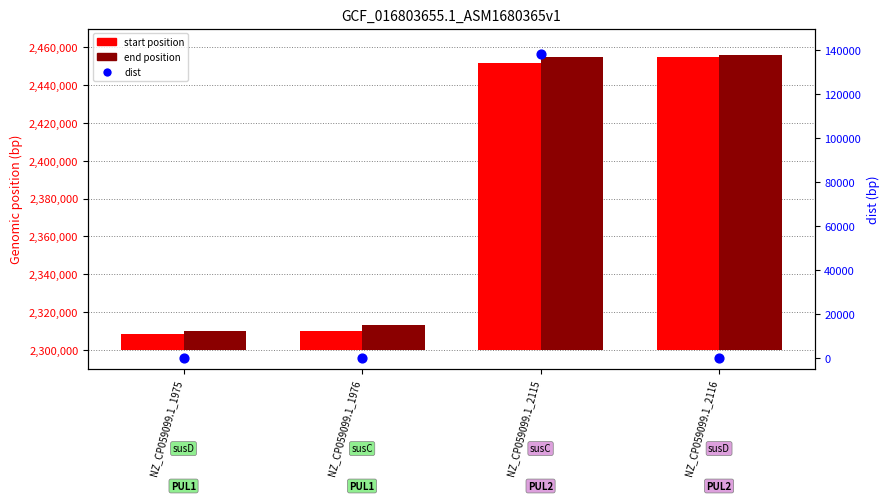

Which series contains the highest Y value?

end position